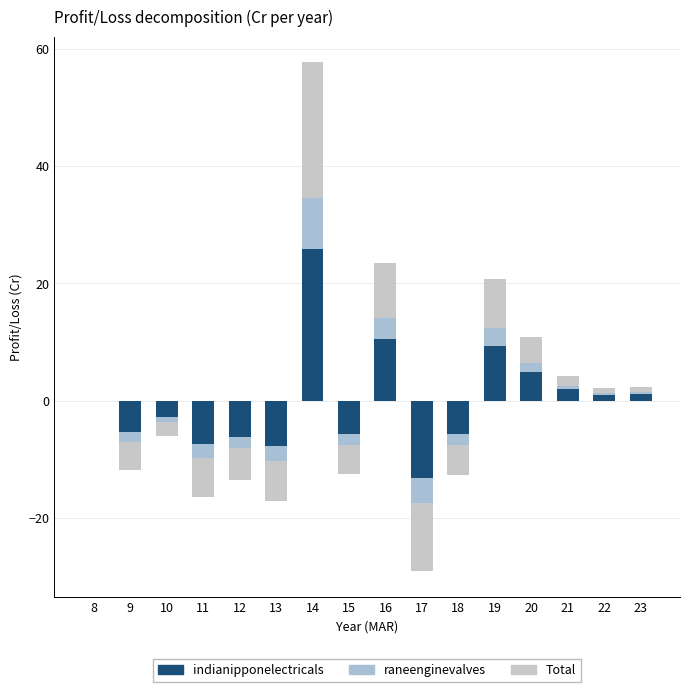

What is the total value across all series at 14?

57.7